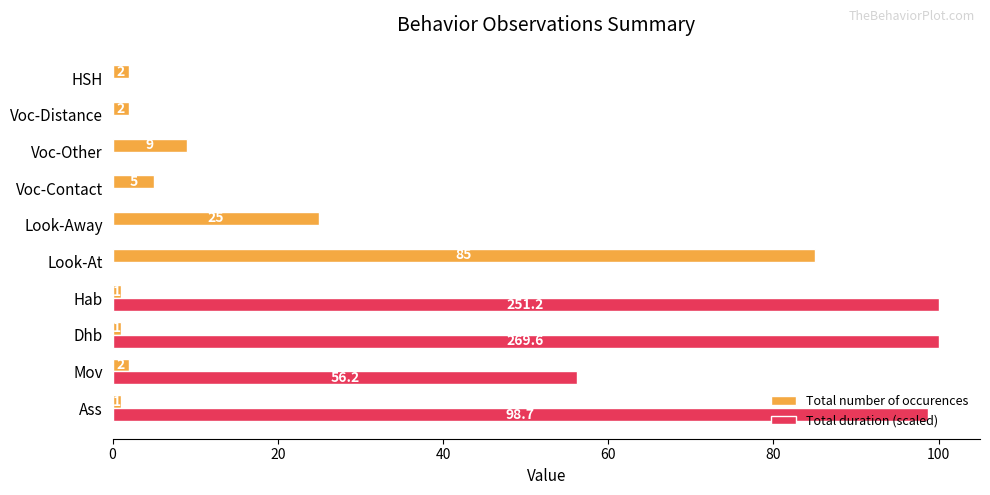

Which series has the widest spread of values?

Total duration (scaled)